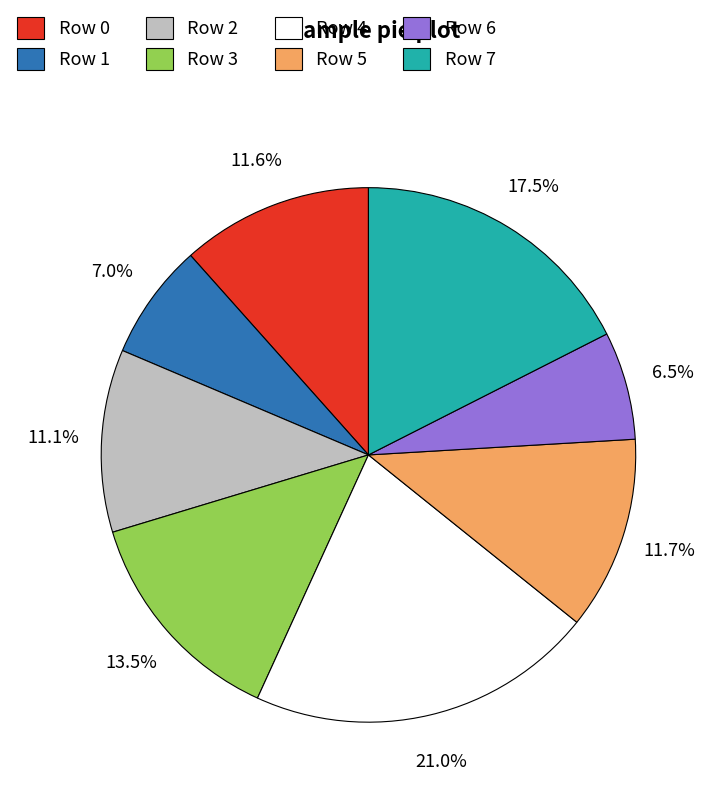

Do Row 6 and Row 5 together represent more than half of the pie?

No